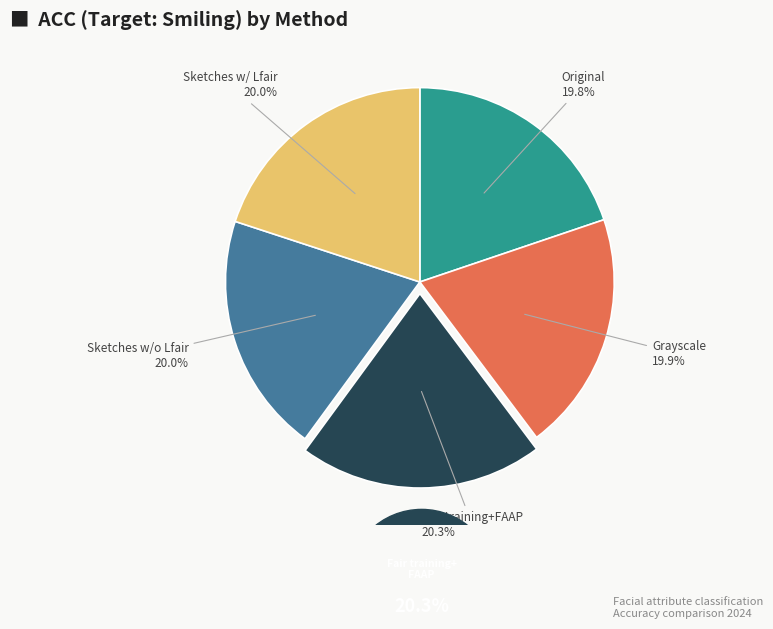

Is there any slice that represents more than half of the pie?

No